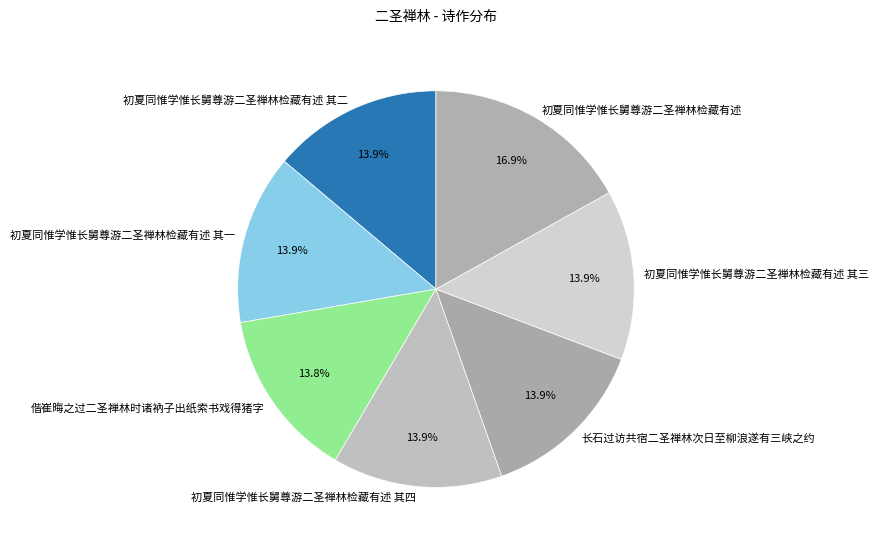

True or false: 偕崔晦之过二圣禅林时诸衲子出纸索书戏得猪字 accounts for 14% of the total.

True